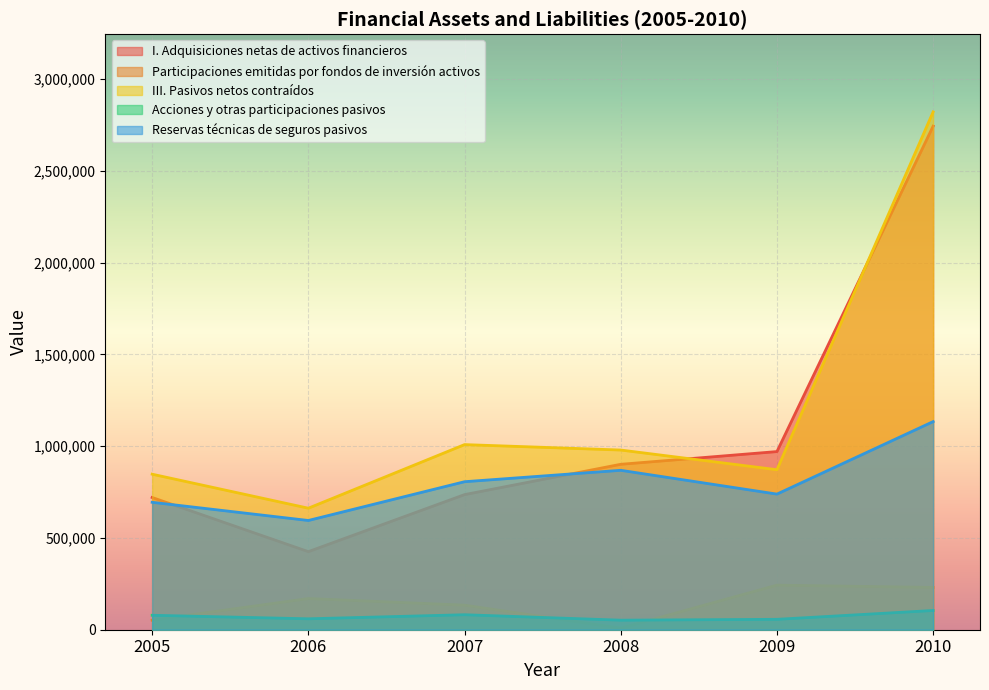

The value of Acciones y otras participaciones pasivos at 2009 is 74478. True or false?

False